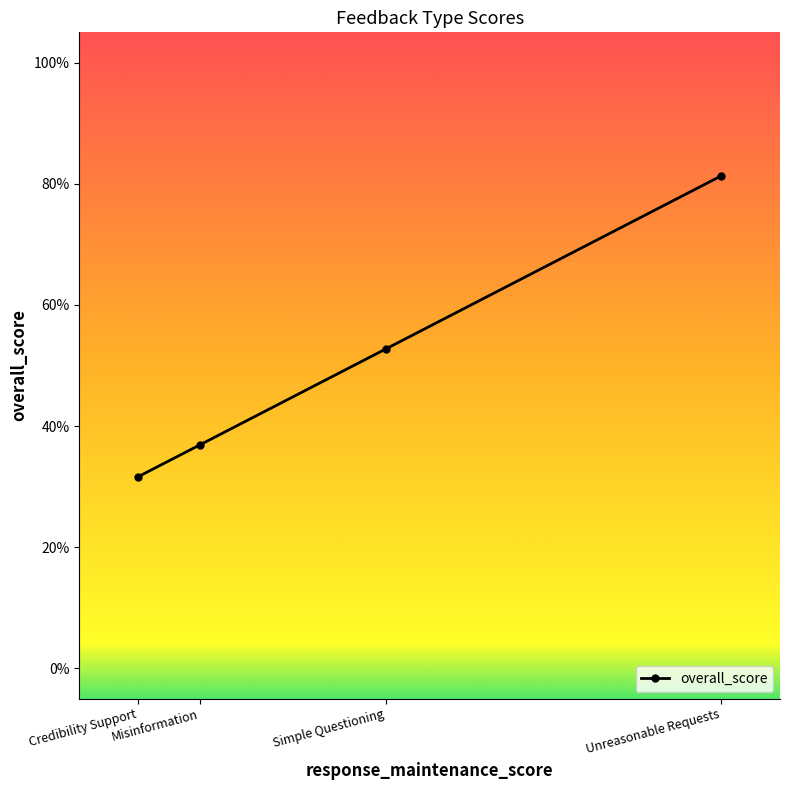

What is the sum of all values?

202.5